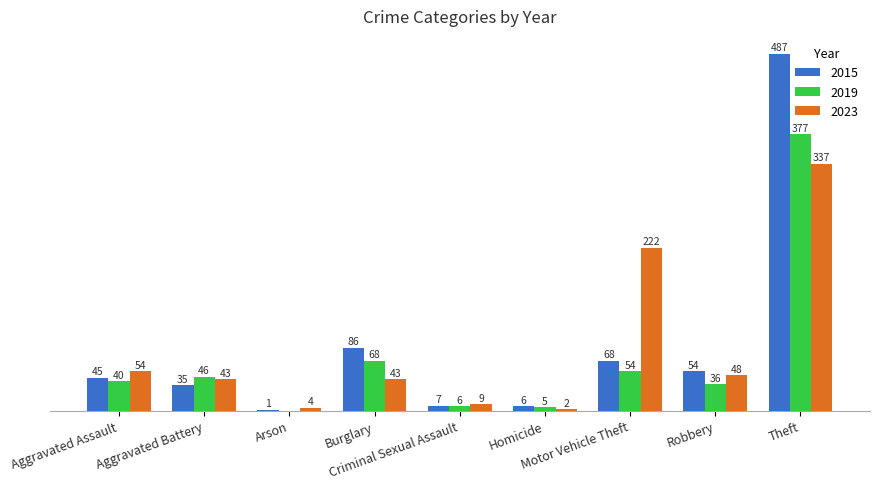

Does the chart contain stacked bars?

No